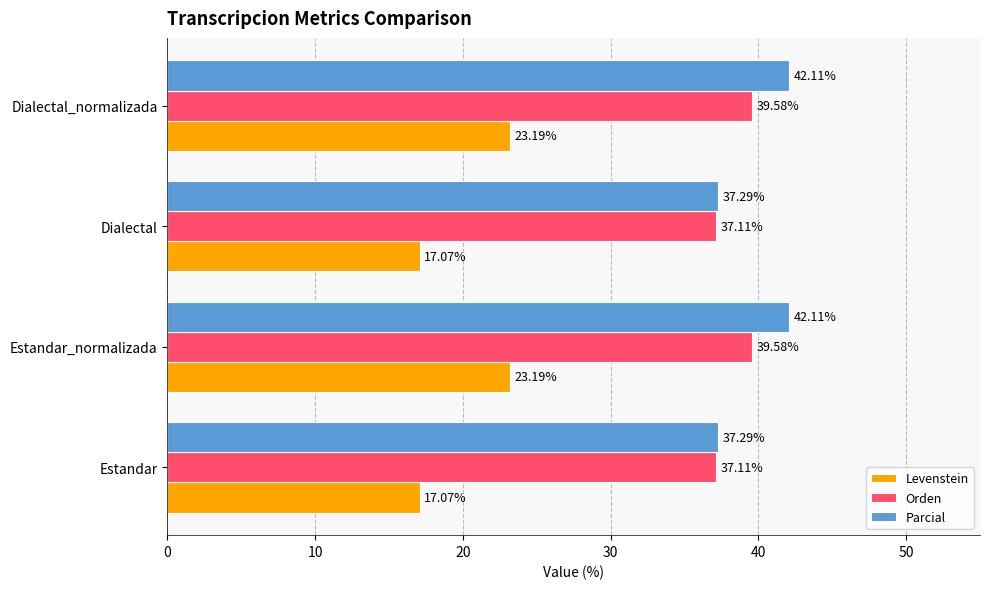

Which series has the widest spread of values?

Levenstein